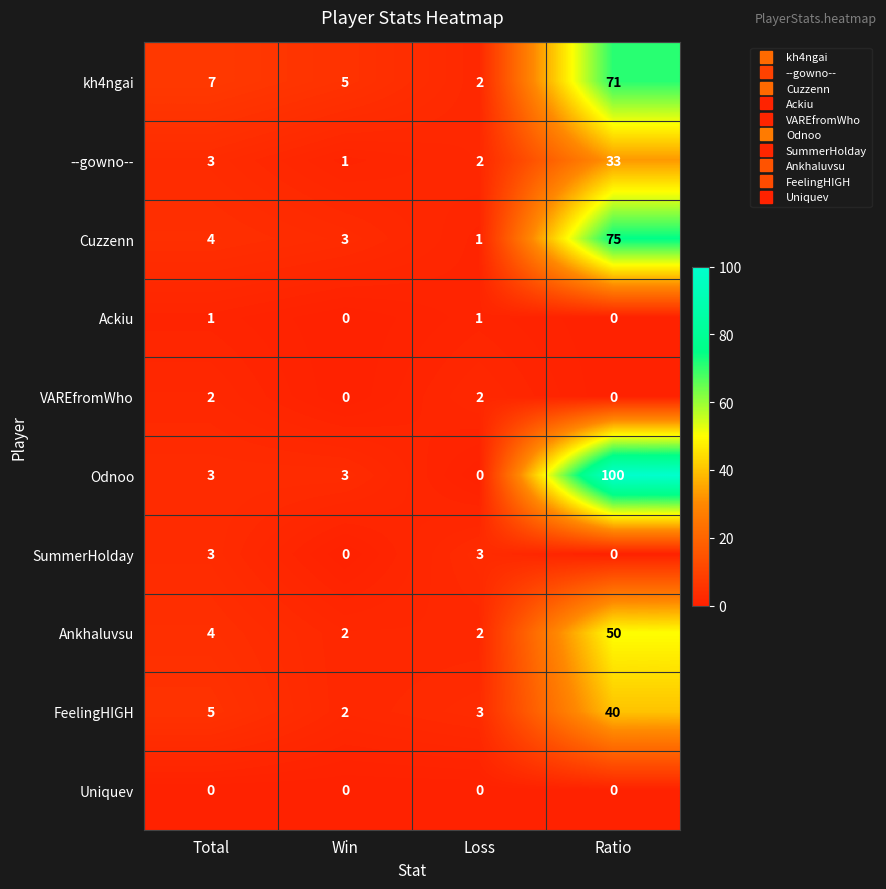

How many categories are shown in the chart?

4